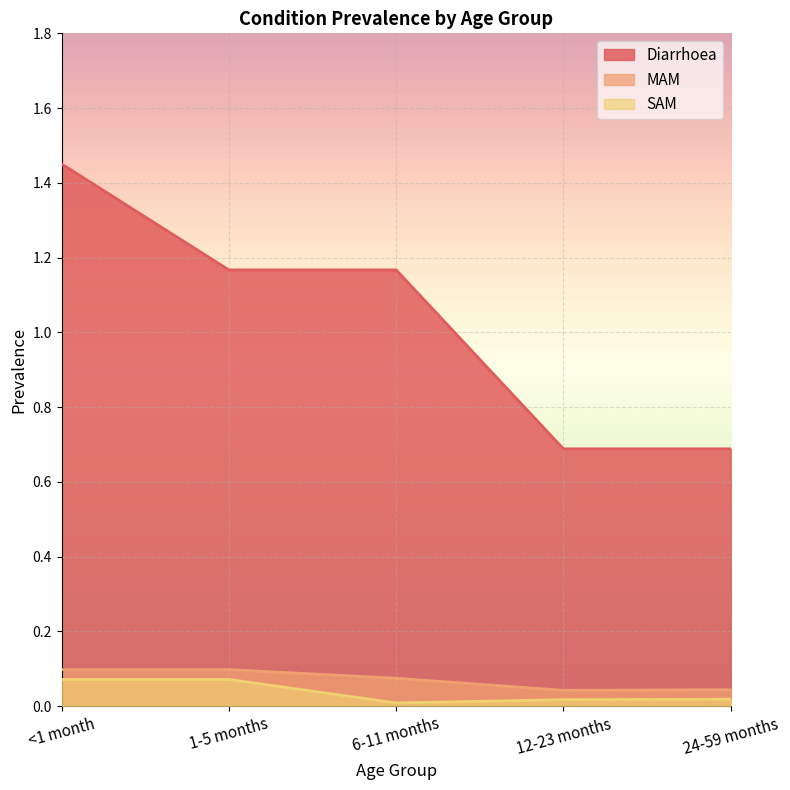

How many SAM values are between 0 and 1?

5